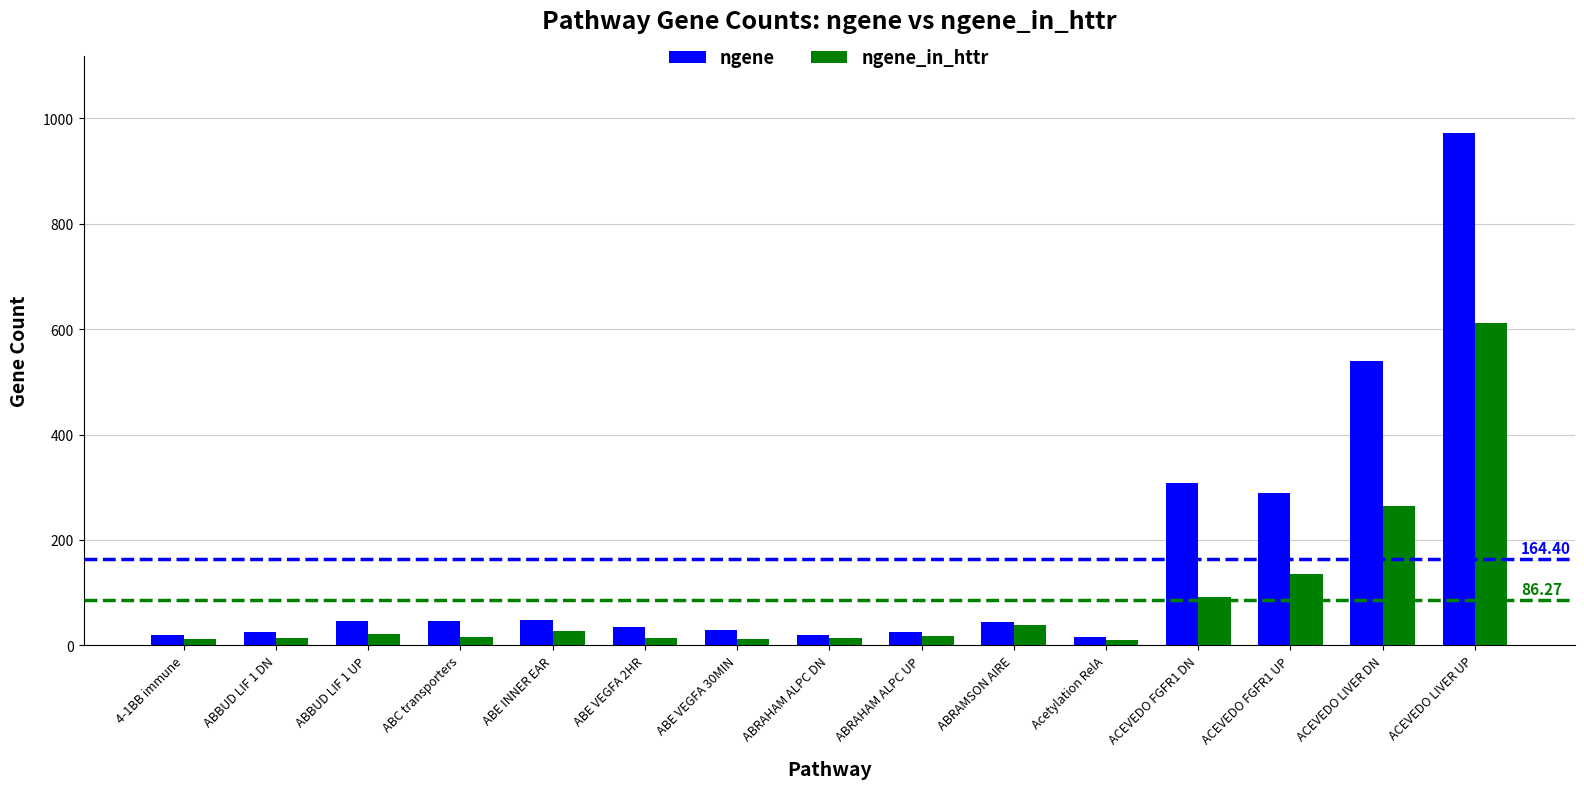

What is the difference between the highest and lowest values at ABRAHAM ALPC DN?

5